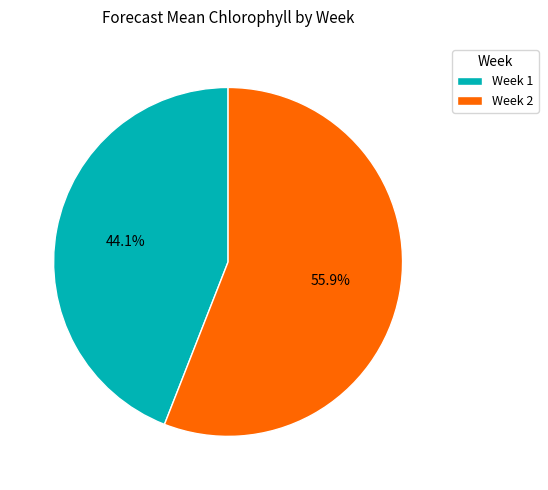

Which slice is the largest?

Week 2